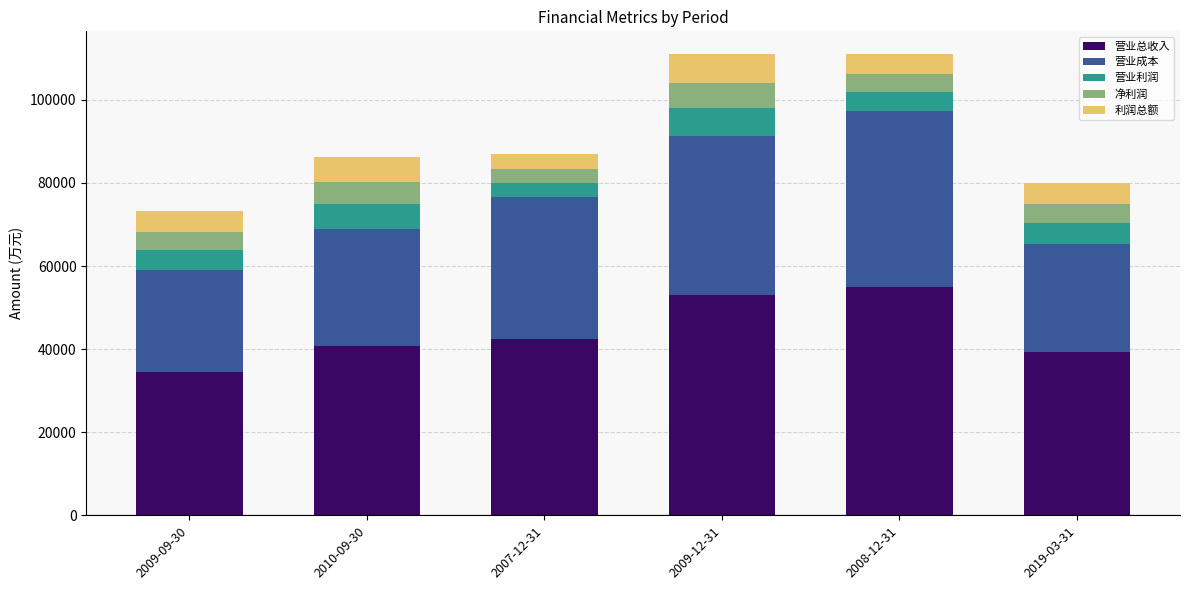

What is the minimum value for 营业总收入?

34478